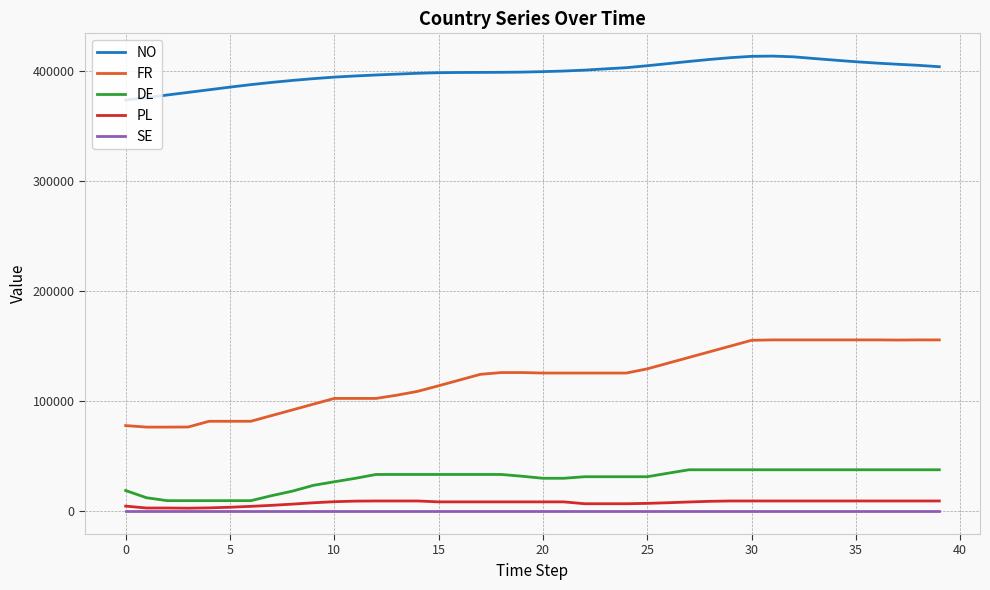

Count the number of categories in the chart.

40